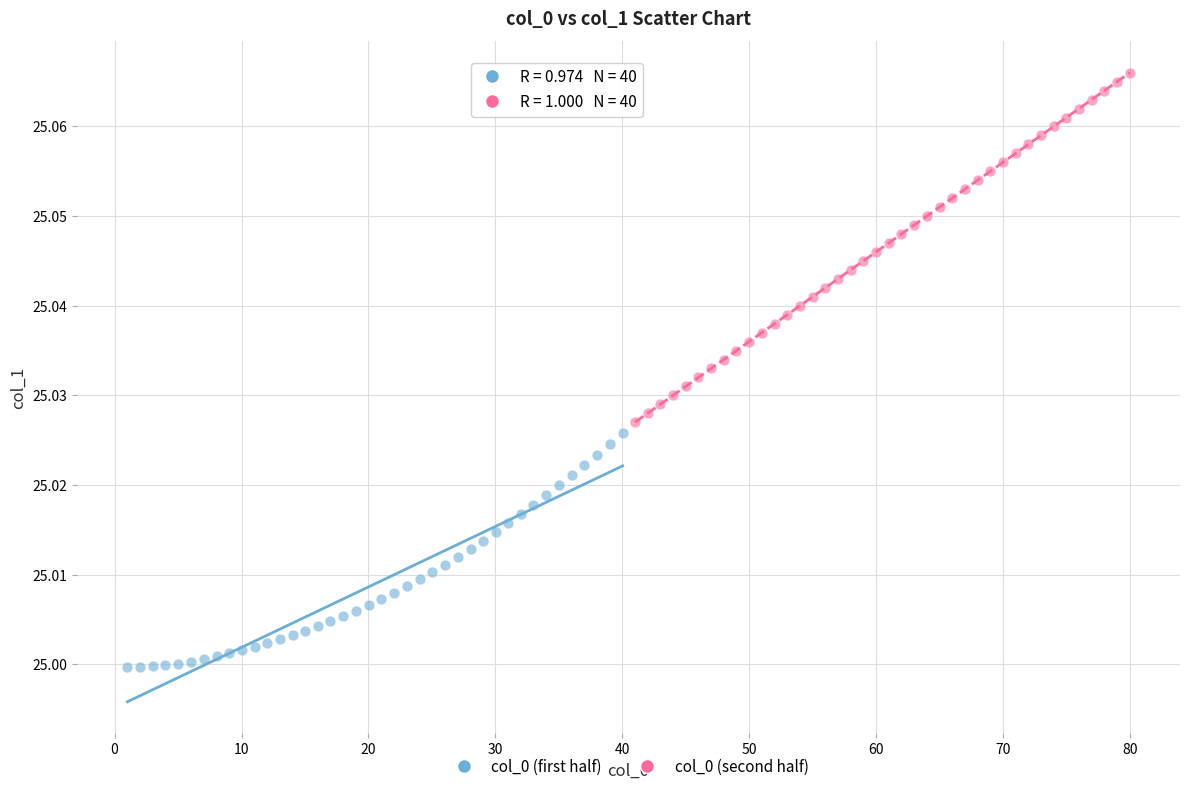

Which series has the largest Y range (max minus min)?

col_0 (second half)